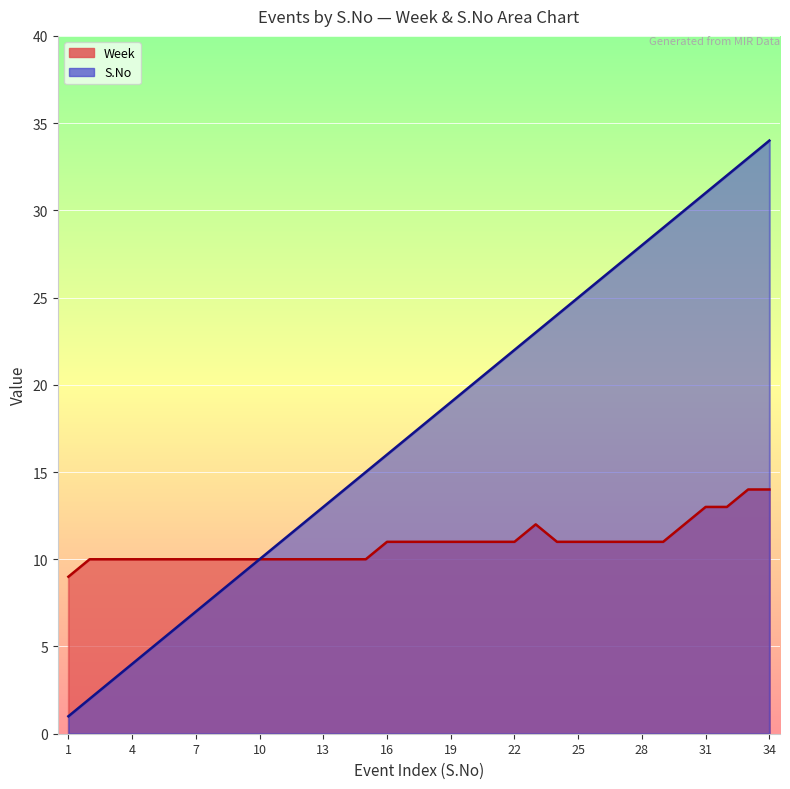

How many categories are shown in the chart?

34